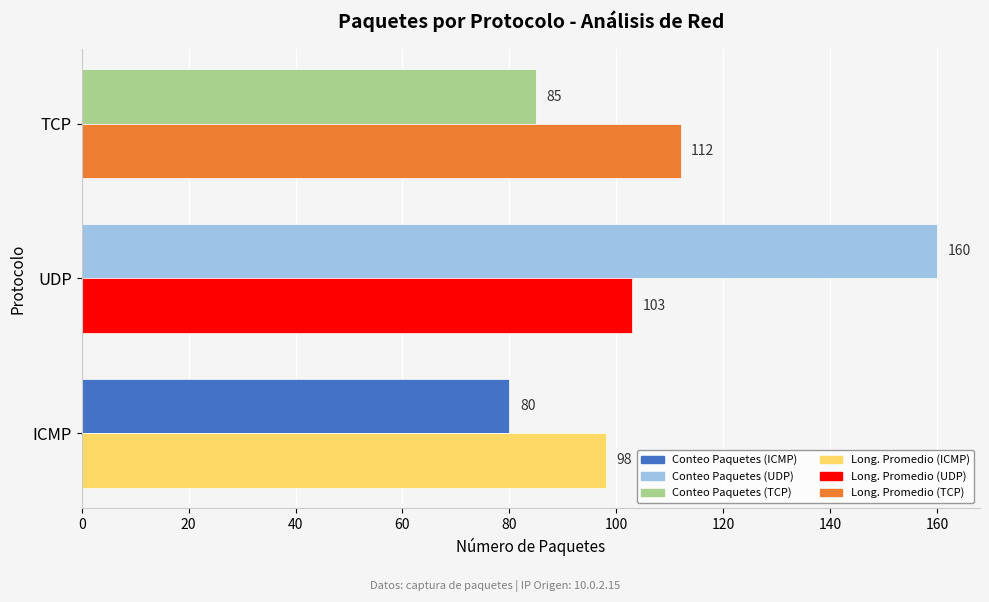

At which category is the sum across all series the highest?

UDP